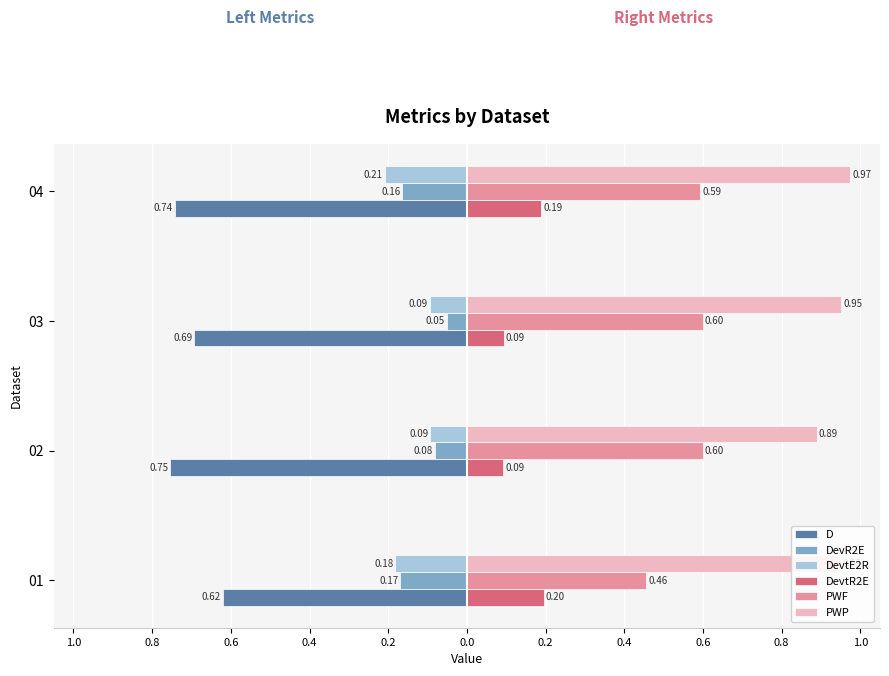

What is the maximum value shown in the chart?

1.0